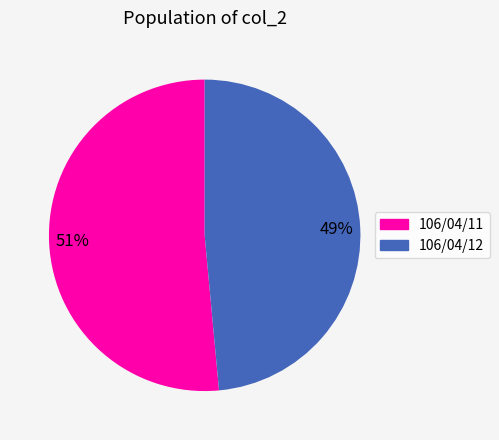

Do 106/04/12 and 106/04/11 together represent more than half of the pie?

Yes